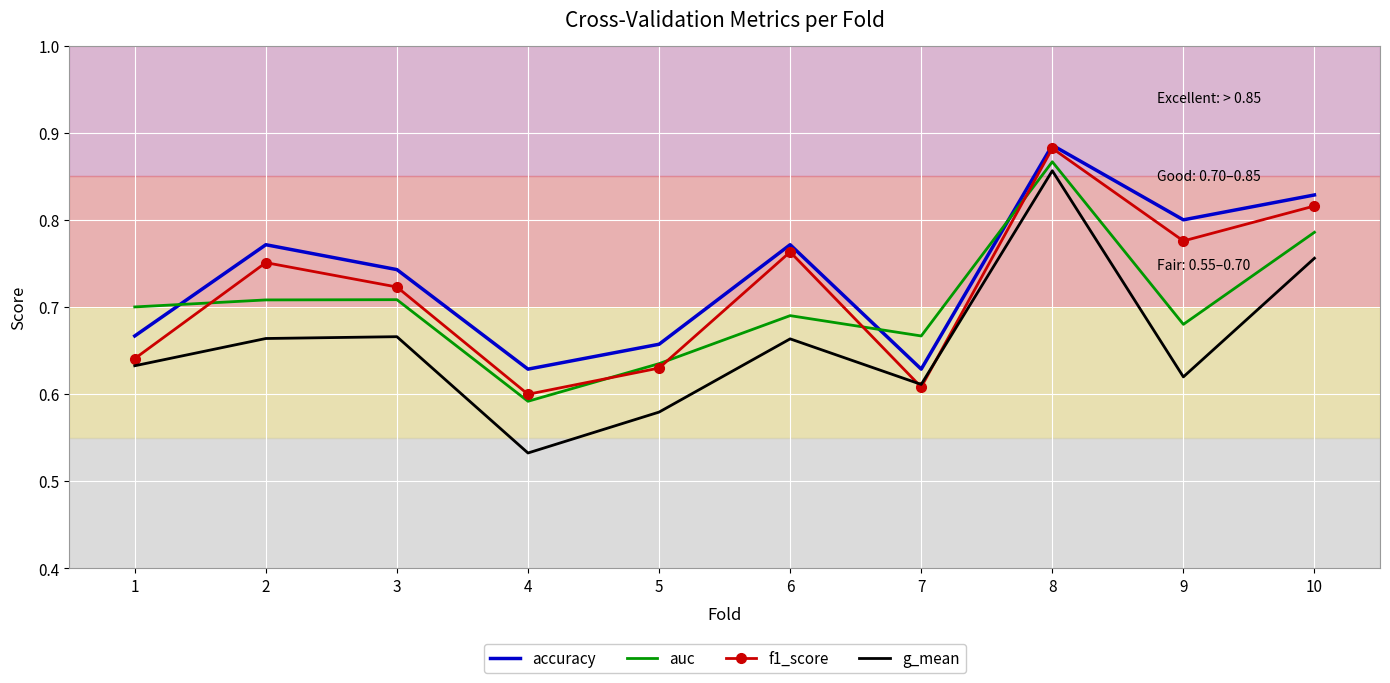

In g_mean, how many points are lower than both neighbors (excluding endpoints)?

3